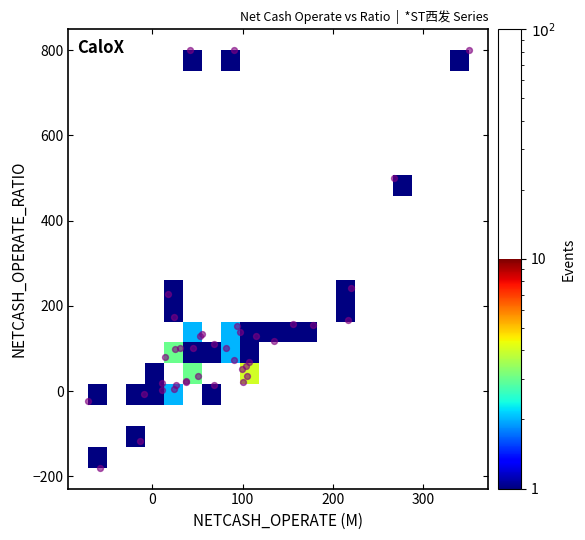

What Y value in the scatter plot is closest to 310?

242.2